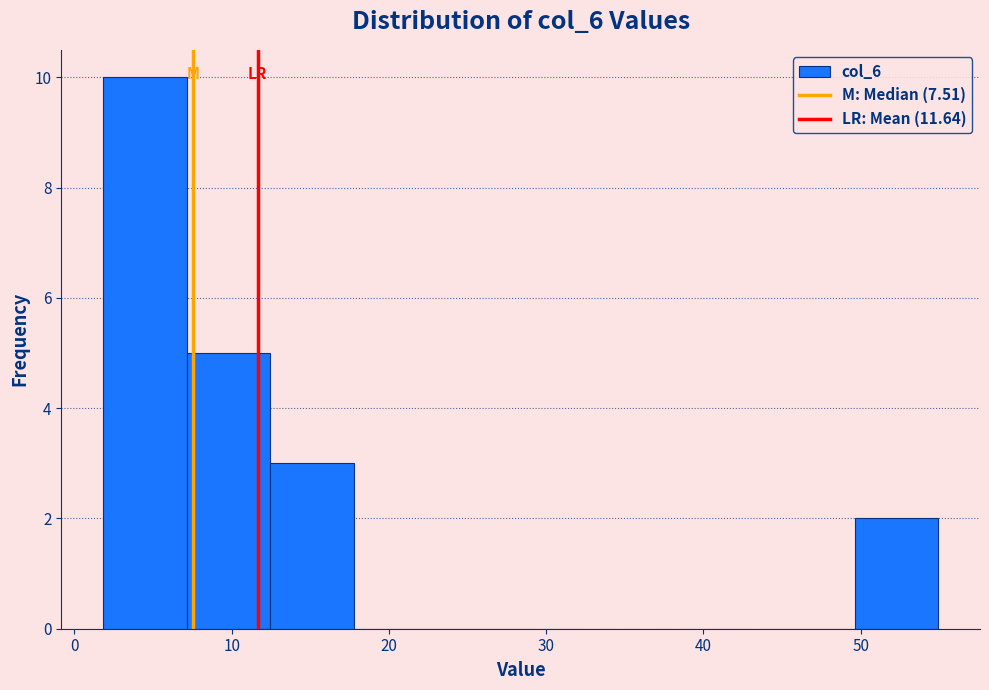

Reading left to right, transcribe this chart: for each bar, give the range it covers on the x-axis and its height. Neither the bar edges nor the heights are printed on the chart, so give them approximately, as read against the axes.

2 to 7: 10
7 to 12: 5
12 to 18: 3
18 to 23: 0
23 to 28: 0
28 to 34: 0
34 to 39: 0
39 to 44: 0
44 to 50: 0
50 to 55: 2